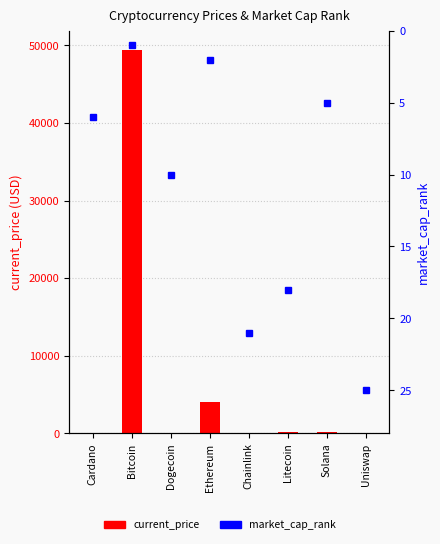

How many categories are shown in the chart?

8